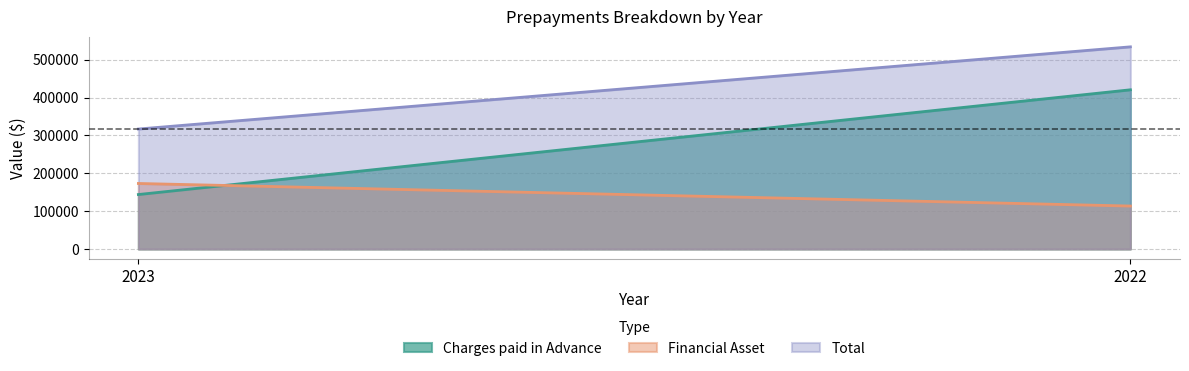

What is the difference between the Total values at 2022 and 2023?

217072